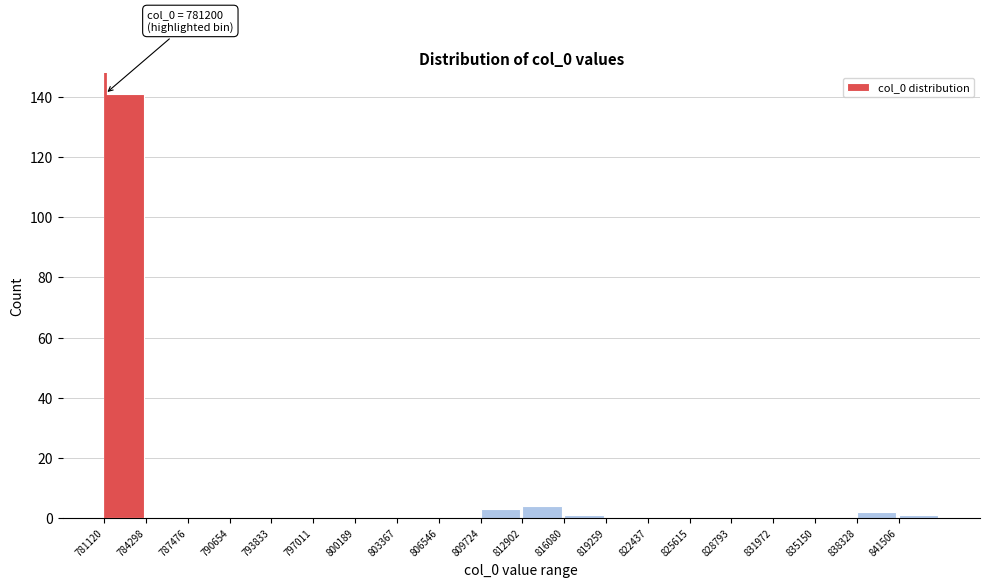

Over which range of the x-axis is the bar tallest?

781000 to 784500